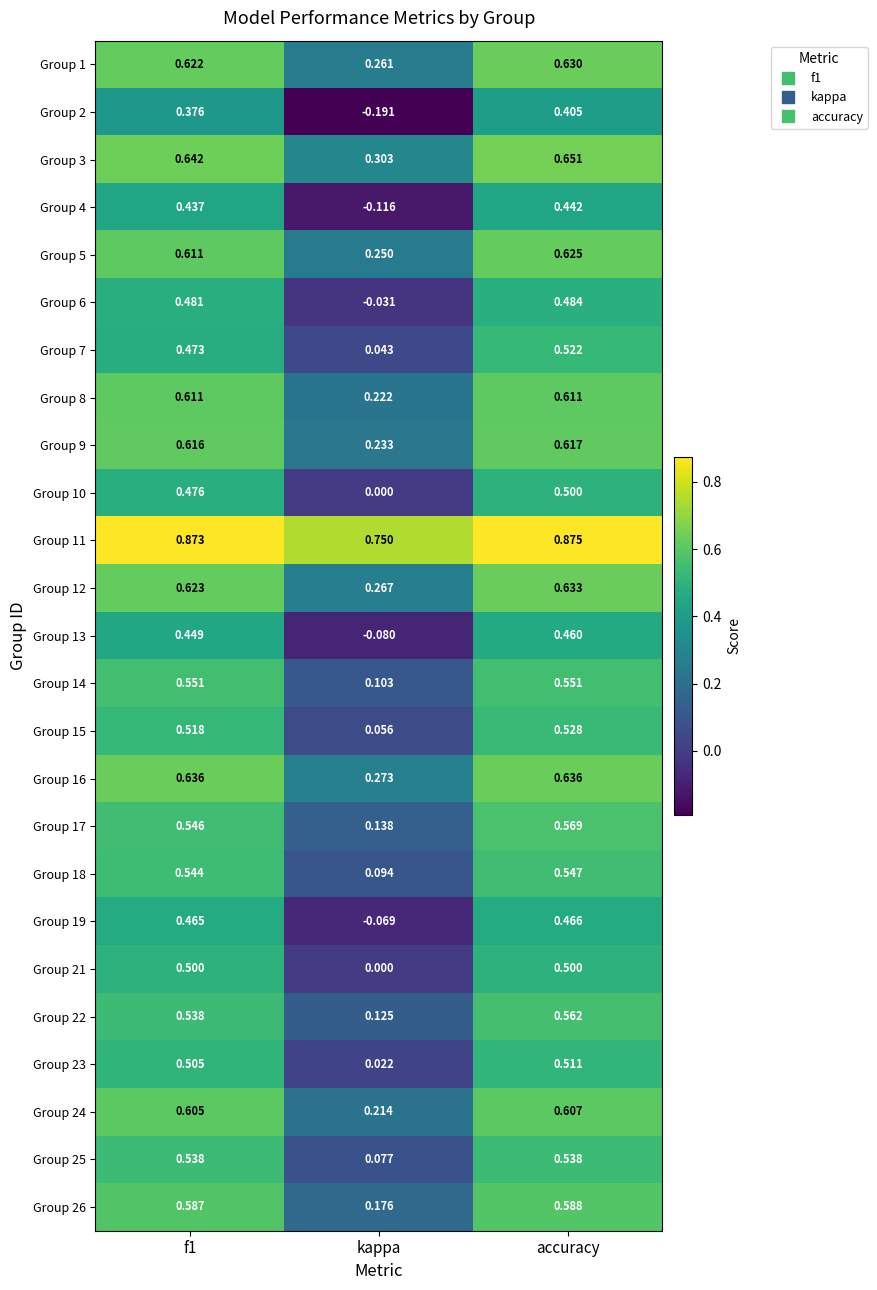

At which label is Group 21 closest to 0?

kappa